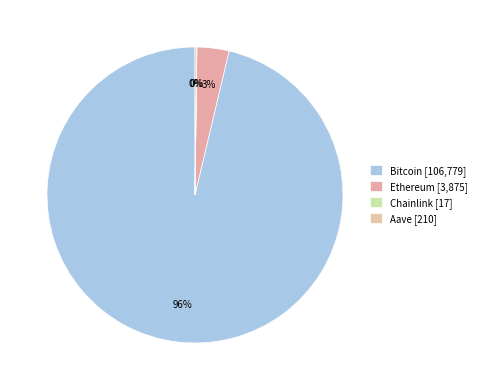

Do Ethereum and Aave together represent more than half of the pie?

No